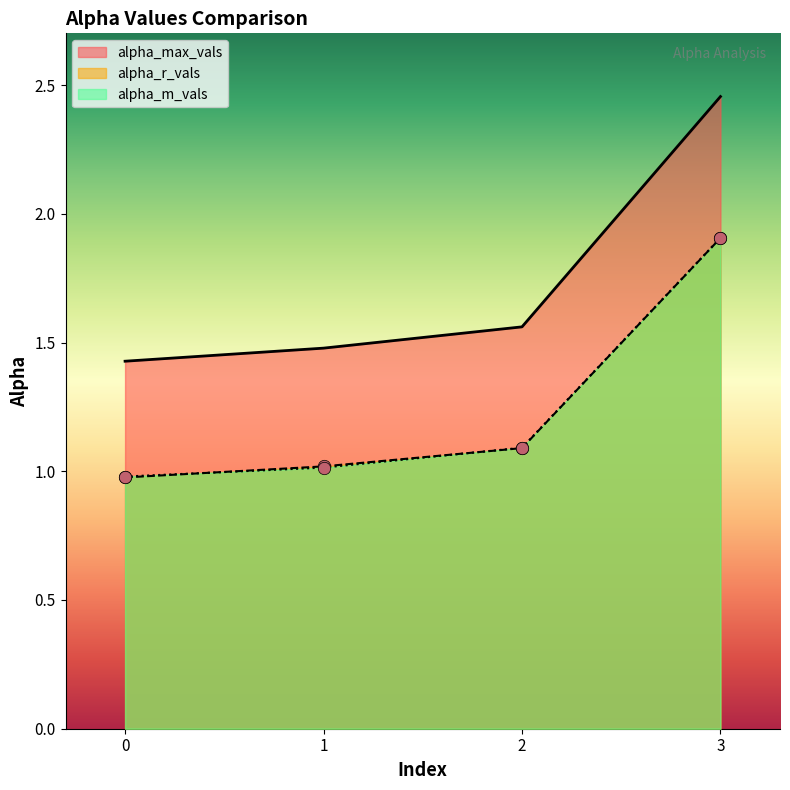

What is the total value across all series at 2?

3.7